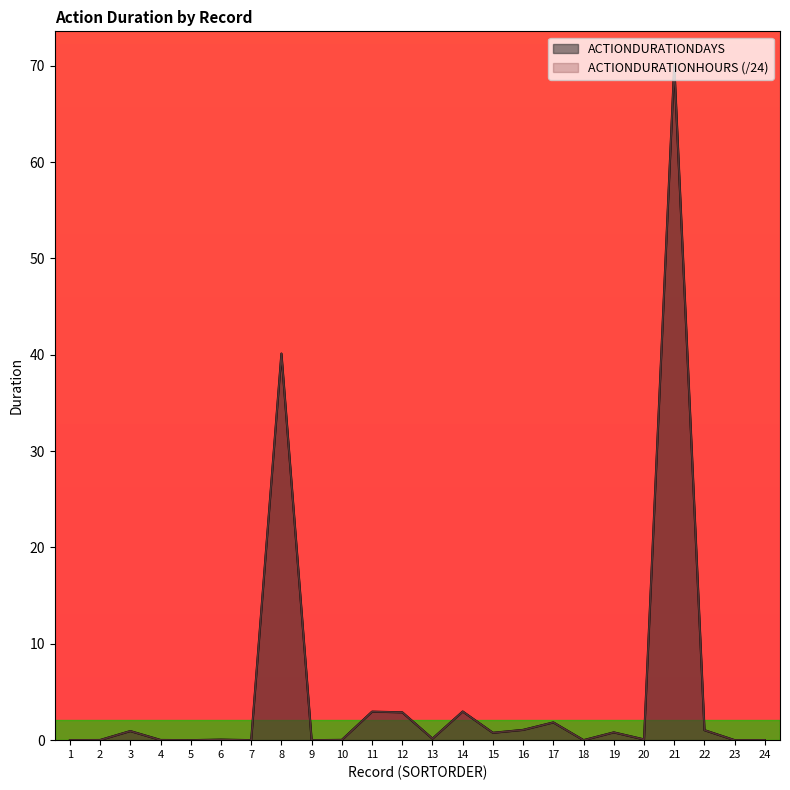

Reading left to right, list all the values displayed in this chart.

ACTIONDURATIONDAYS: 0.0	0.0	0.9	0.0	0.0	0.1	0.0	40.1	0.0	0.0	3.0	2.9	0.2	3.0	0.8	1.1	1.8	0.0	0.8	0.1	70.1	1.0	0.0	0.0
ACTIONDURATIONHOURS: 0.0	0.0	0.9	0.0	0.0	0.1	0.0	40.1	0.0	0.0	3.0	2.9	0.2	3.0	0.8	1.1	1.8	0.0	0.8	0.1	70.1	1.0	0.0	0.0